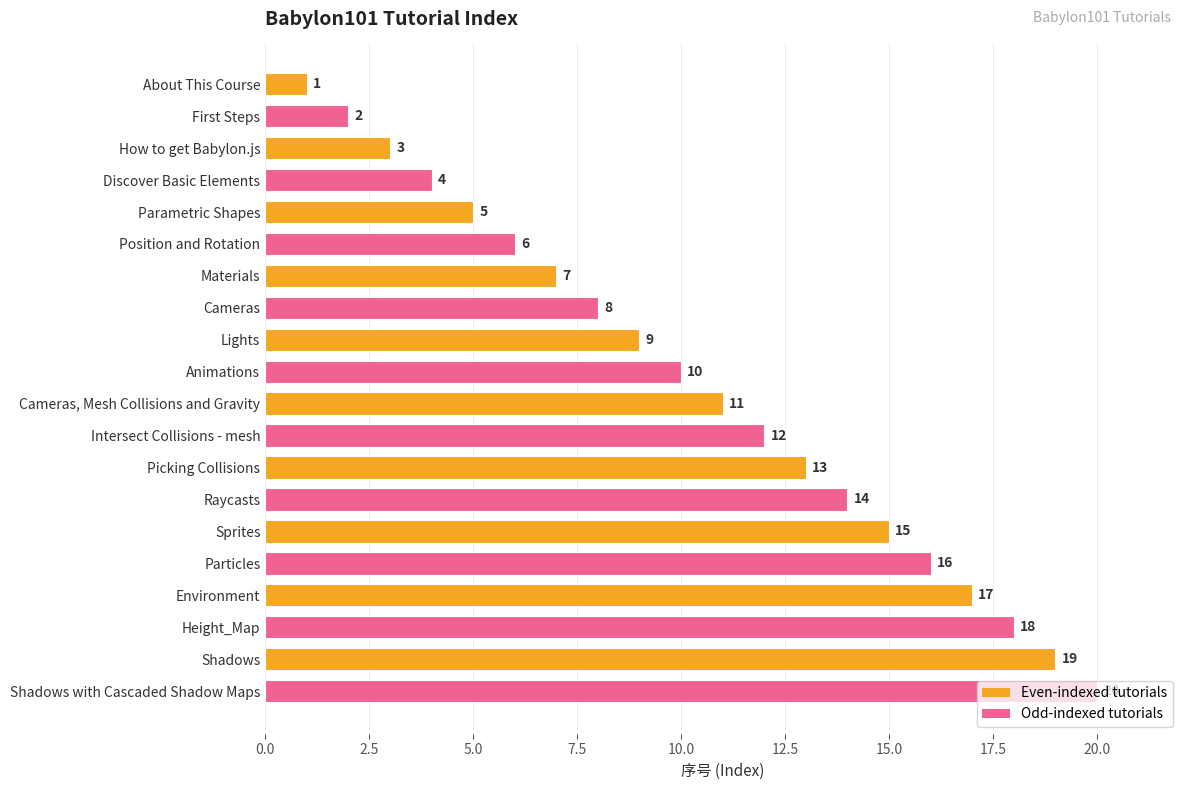

What is the sum of all values?

210